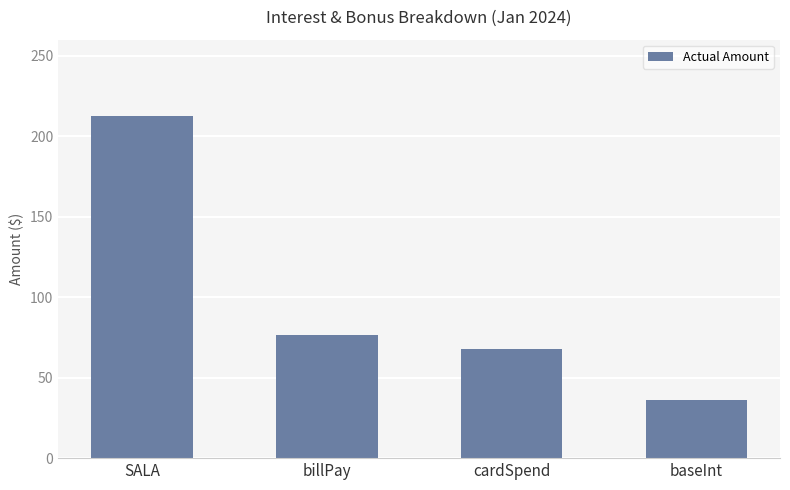

Reading left to right, list all the values displayed in this chart.

212.3	76.4	67.9	36.4